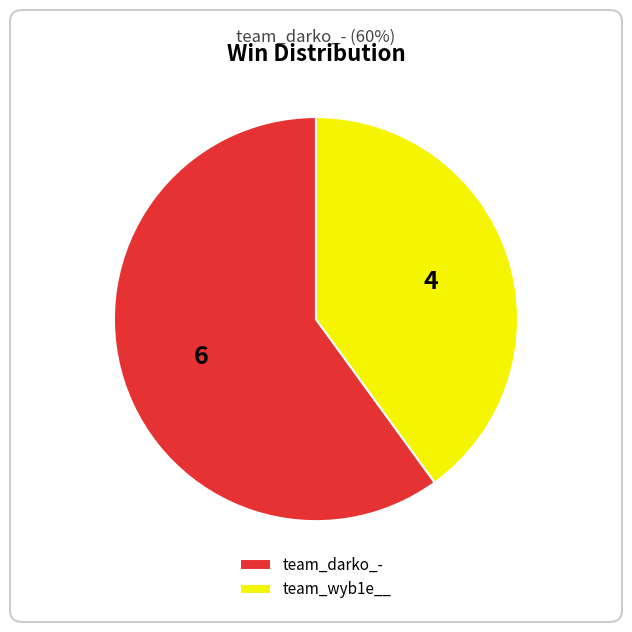

True or false: team_wyb1e__ accounts for 28% of the total.

False